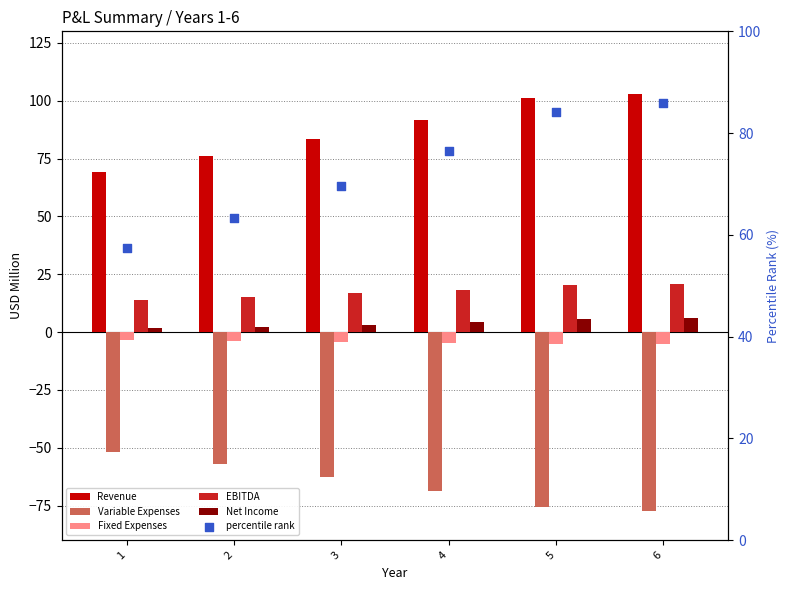

At how many categories does at least one series exceed -40?

6